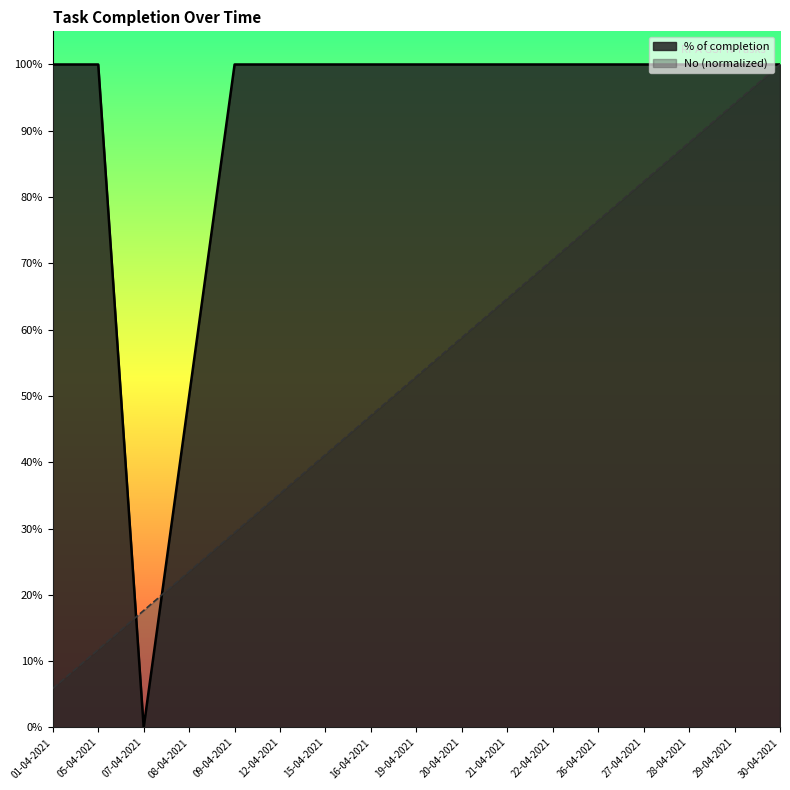

The % of completion series shows 1.0 at 21-04-2021. True or false?

True